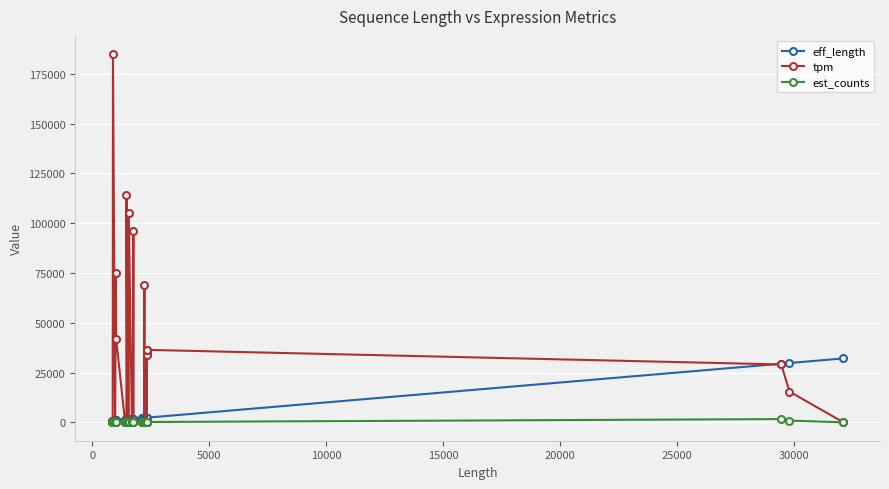

In est_counts, how many points are higher than both neighbors (excluding endpoints)?

8